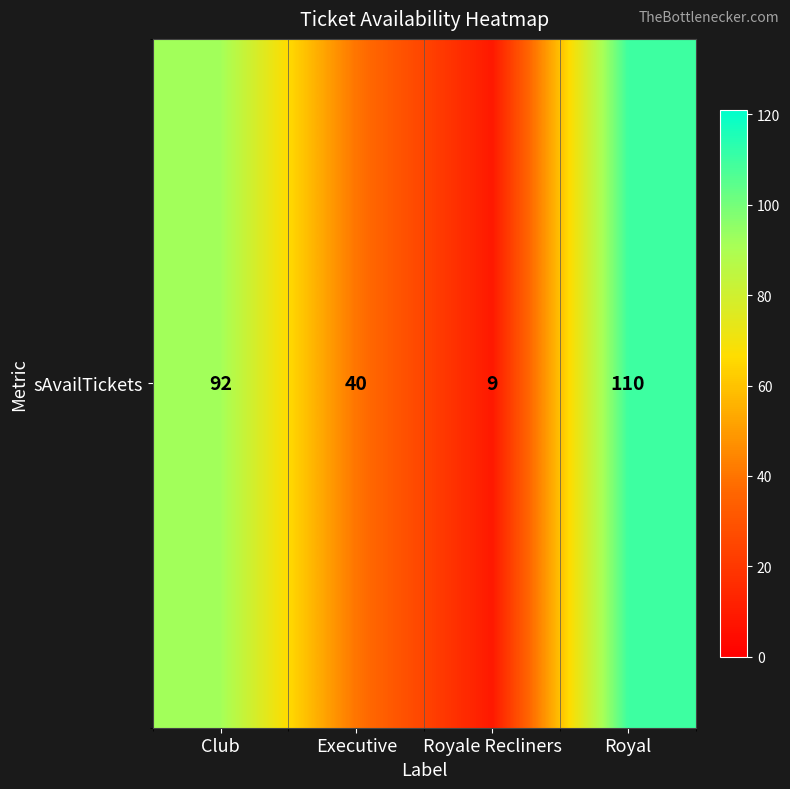

What is the difference between the second highest and second lowest values?

52